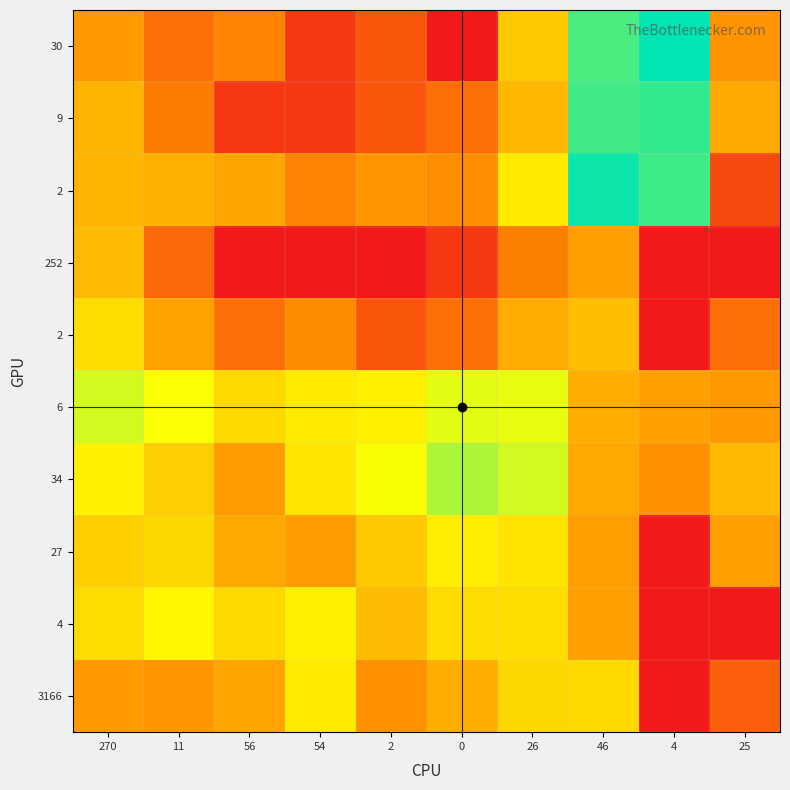

Which has a higher value, 2 or 270?

270